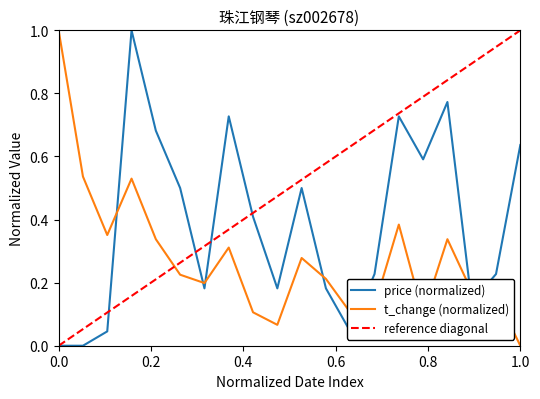

What is the average value of the t_change series?

0.3